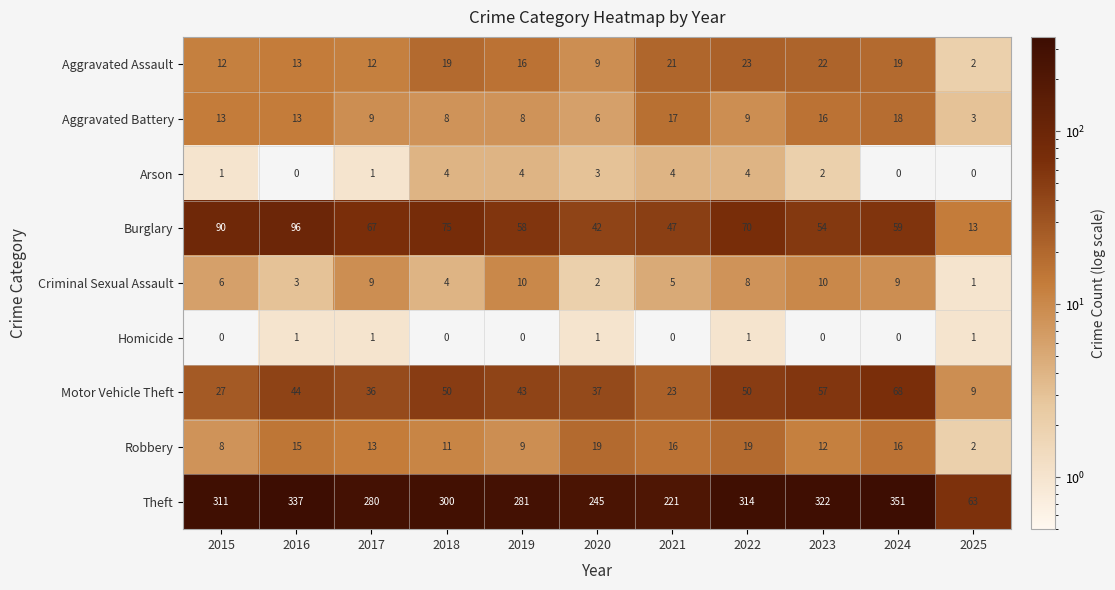

At how many categories does at least one series exceed 328?

2